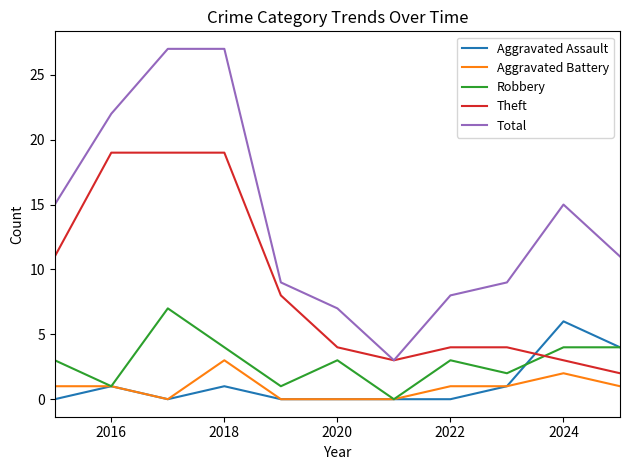

Which series has the largest total across all categories?

Total